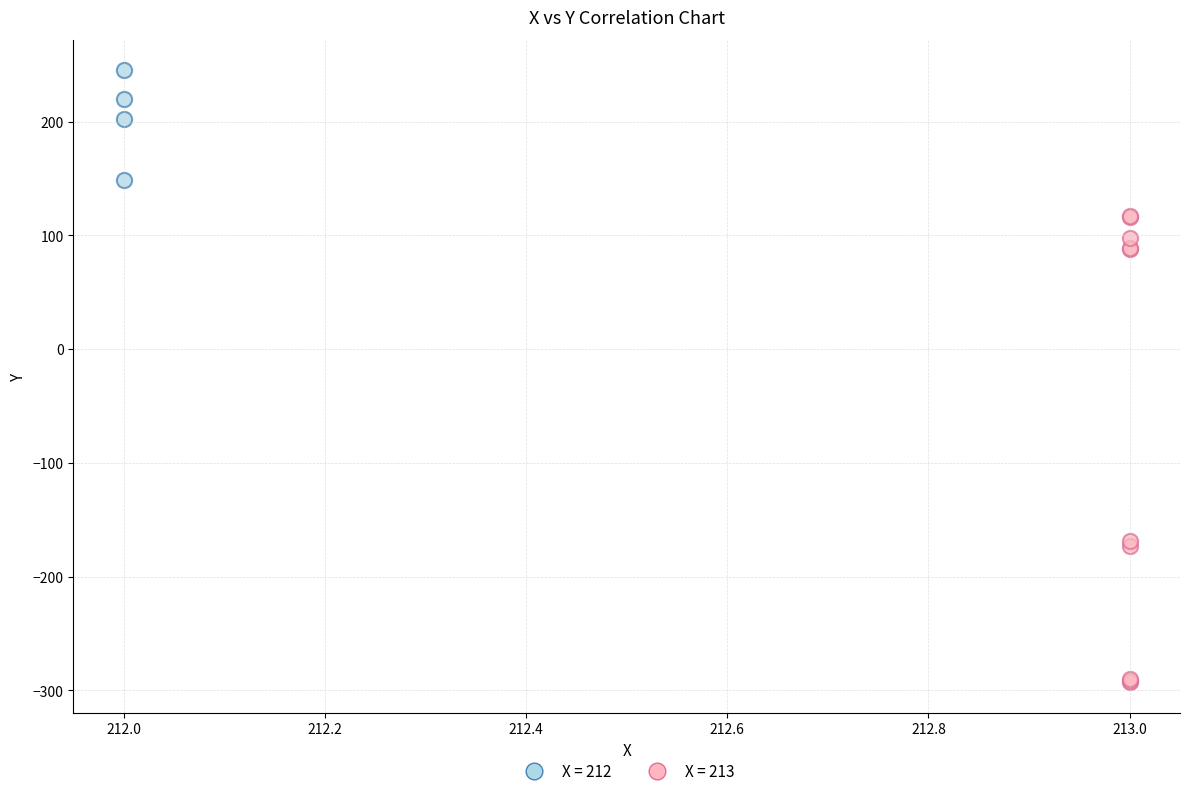

Which series reaches the maximum Y coordinate?

X = 212